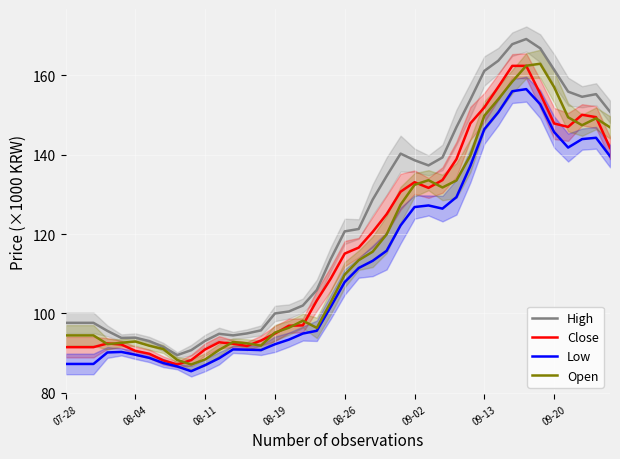

What is the highest value of the High series?

169.2